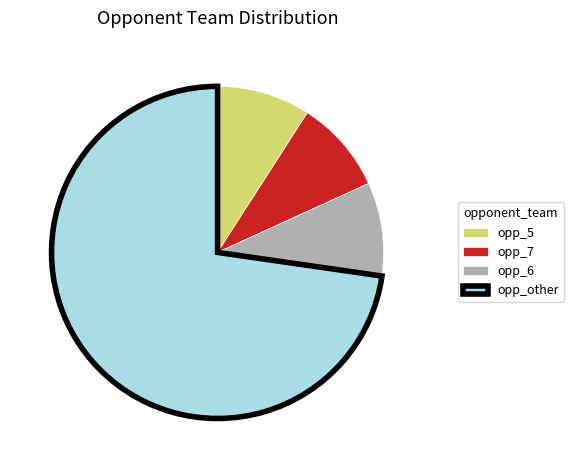

Does any single category account for the majority?

Yes